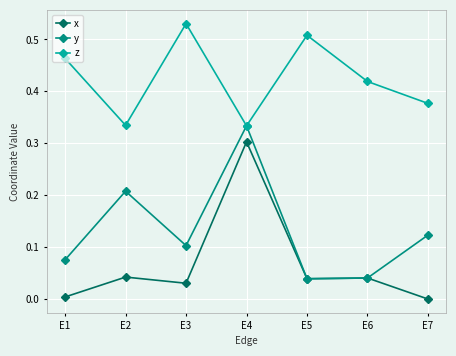

At which category does y reach its first local valley?

E3